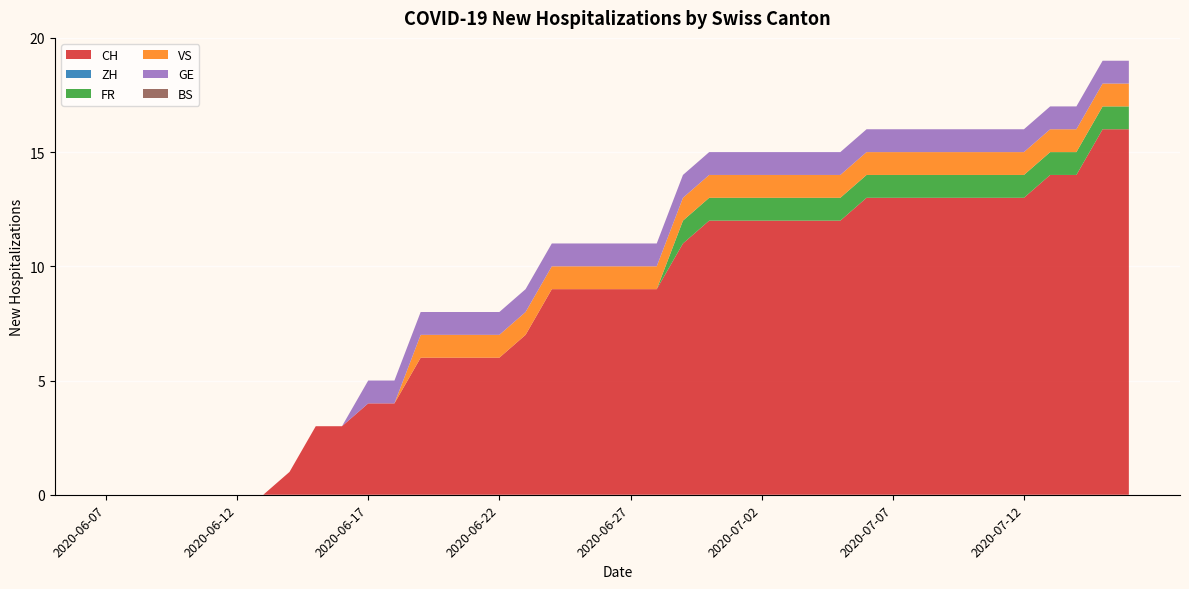

Reading right to left, transcribe all the data shown in this chart.

CH: 16	16	14	14	13	13	13	13	13	13	13	12	12	12	12	12	12	11	9	9	9	9	9	7	6	6	6	6	4	4	3	3	1	0	0	0	0	0	0	0
ZH: 0	0	0	0	0	0	0	0	0	0	0	0	0	0	0	0	0	0	0	0	0	0	0	0	0	0	0	0	0	0	0	0	0	0	0	0	0	0	0	0
FR: 1	1	1	1	1	1	1	1	1	1	1	1	1	1	1	1	1	1	0	0	0	0	0	0	0	0	0	0	0	0	0	0	0	0	0	0	0	0	0	0
VS: 1	1	1	1	1	1	1	1	1	1	1	1	1	1	1	1	1	1	1	1	1	1	1	1	1	1	1	1	0	0	0	0	0	0	0	0	0	0	0	0
GE: 1	1	1	1	1	1	1	1	1	1	1	1	1	1	1	1	1	1	1	1	1	1	1	1	1	1	1	1	1	1	0	0	0	0	0	0	0	0	0	0
BS: 0	0	0	0	0	0	0	0	0	0	0	0	0	0	0	0	0	0	0	0	0	0	0	0	0	0	0	0	0	0	0	0	0	0	0	0	0	0	0	0